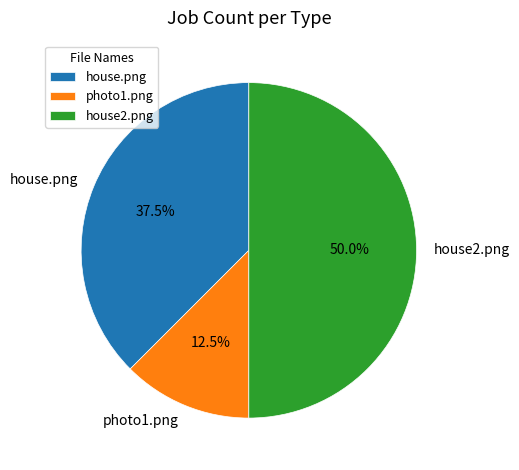

Between photo1.png and house2.png, which is larger?

house2.png